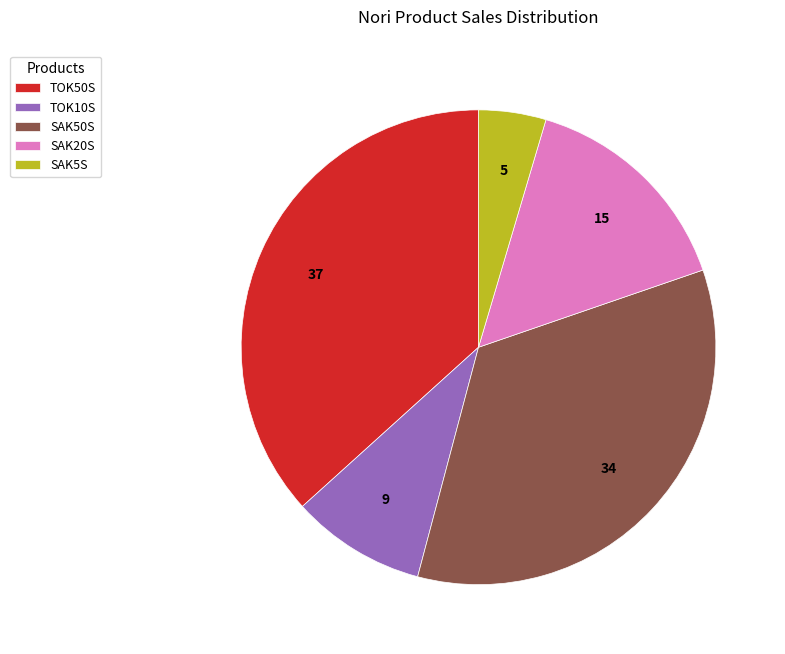

Is it true that SAK20S is 25% of the pie?

False